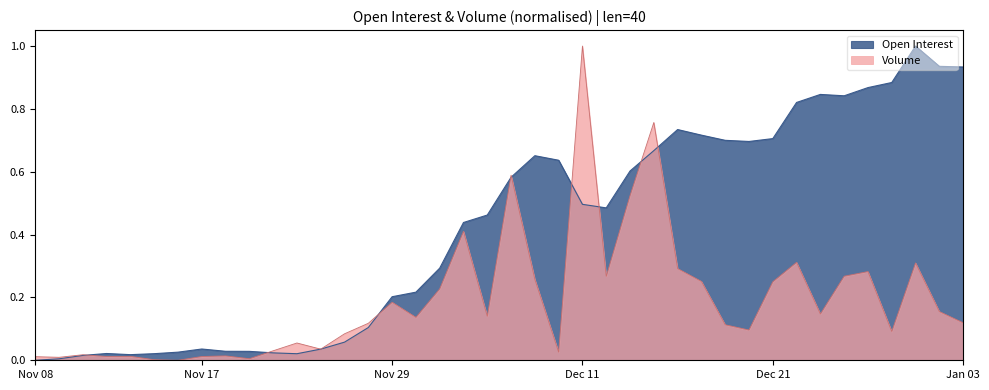

How many lines are shown in the chart?

2